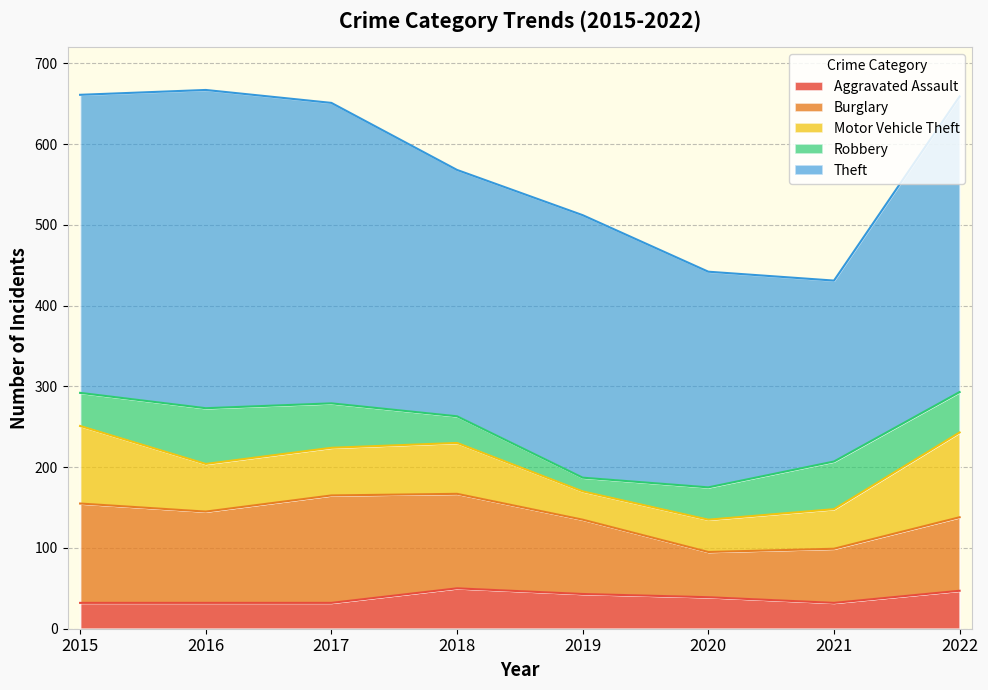

What is the difference between the second highest and second lowest values in the Robbery series?

26